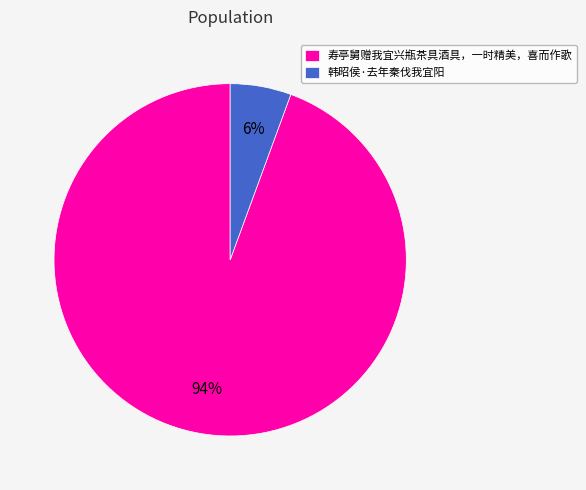

Is it true that 韩昭侯·去年秦伐我宜阳 is 1% of the pie?

False